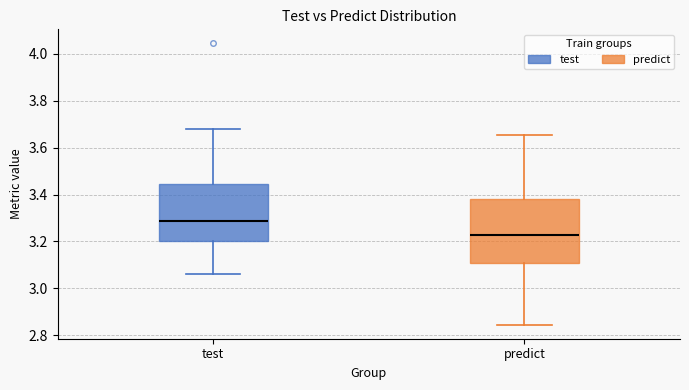

Where is the upper edge of the box for test on the y-axis? The values are not printed on the chart, so give them approximately, as read against the axis.

3.44